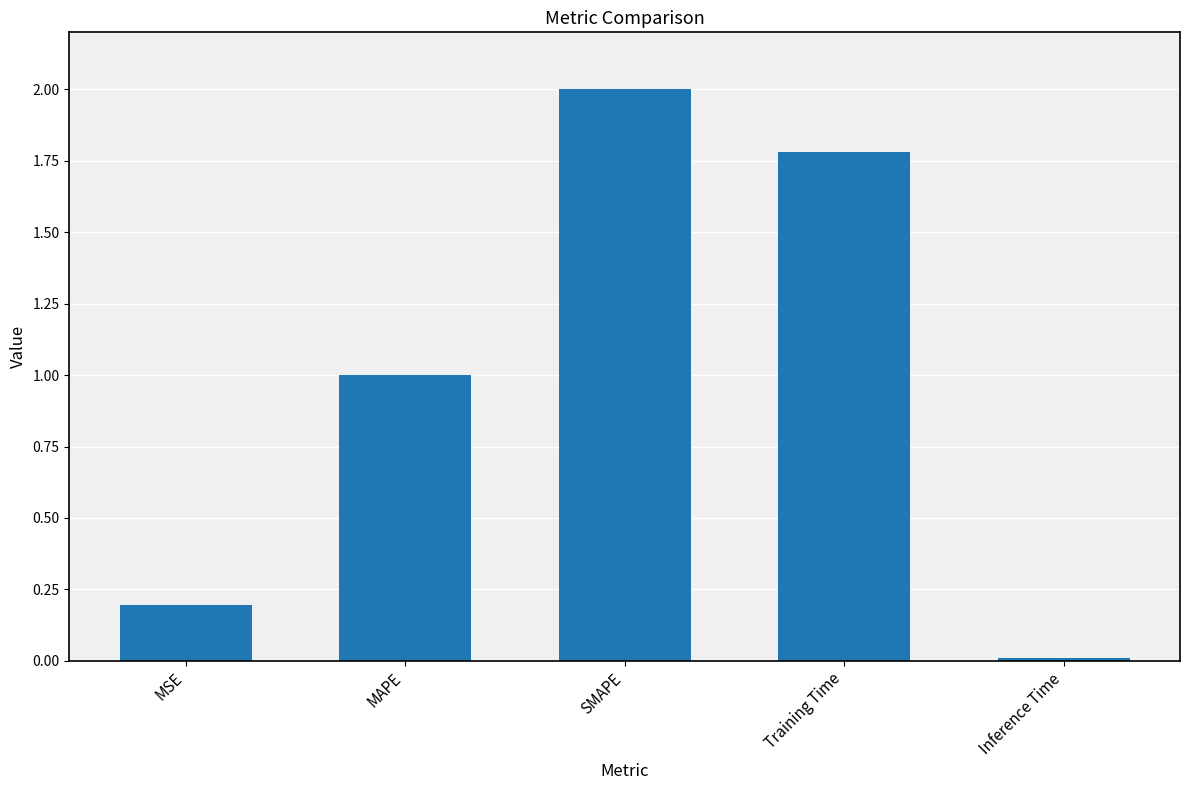

How many distinct data groups are displayed?

1